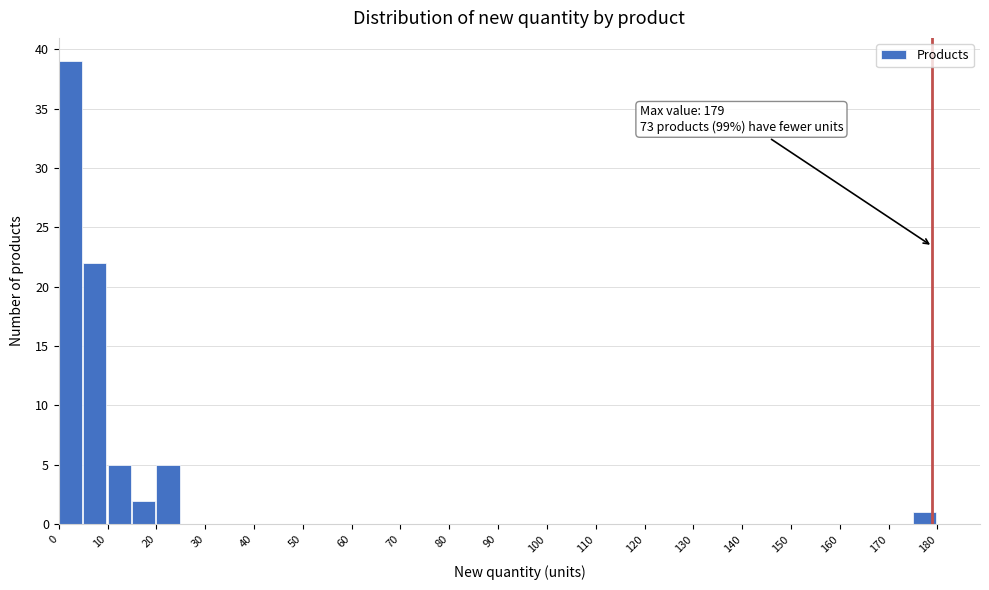

Over which range of the x-axis is the bar tallest?

0 to 5